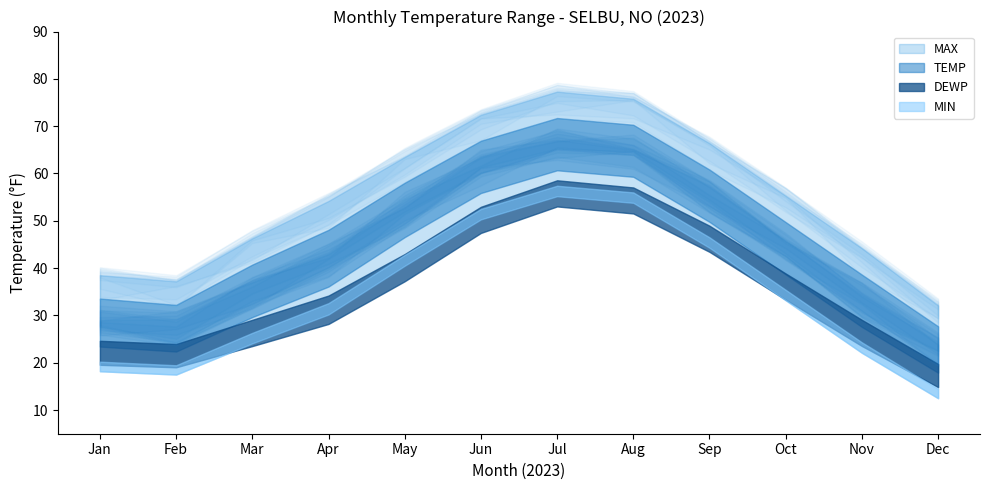

True or false: MIN has more than 0 interior local peaks.

True